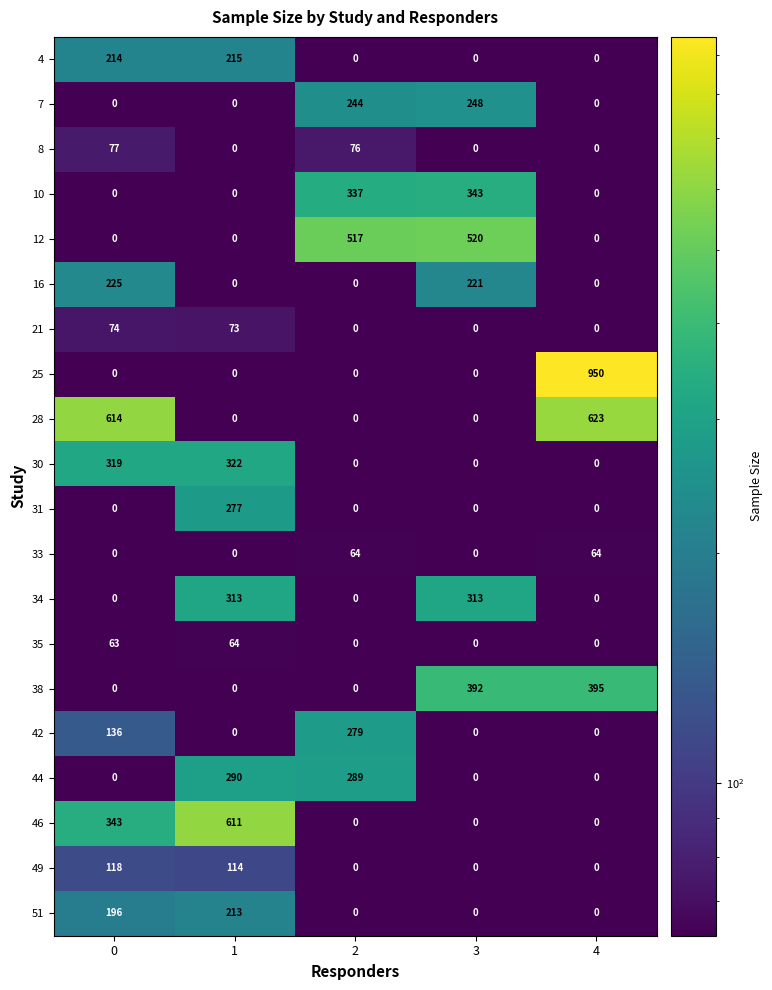

List the labels in order of 38 value, smallest first.

0, 1, 2, 3, 4